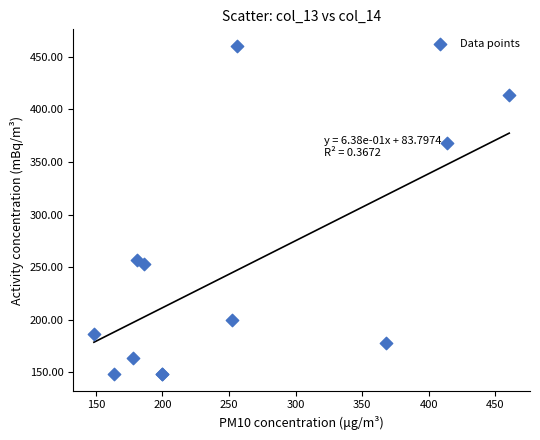

What Y value in the scatter plot is closest to 304?

256.3